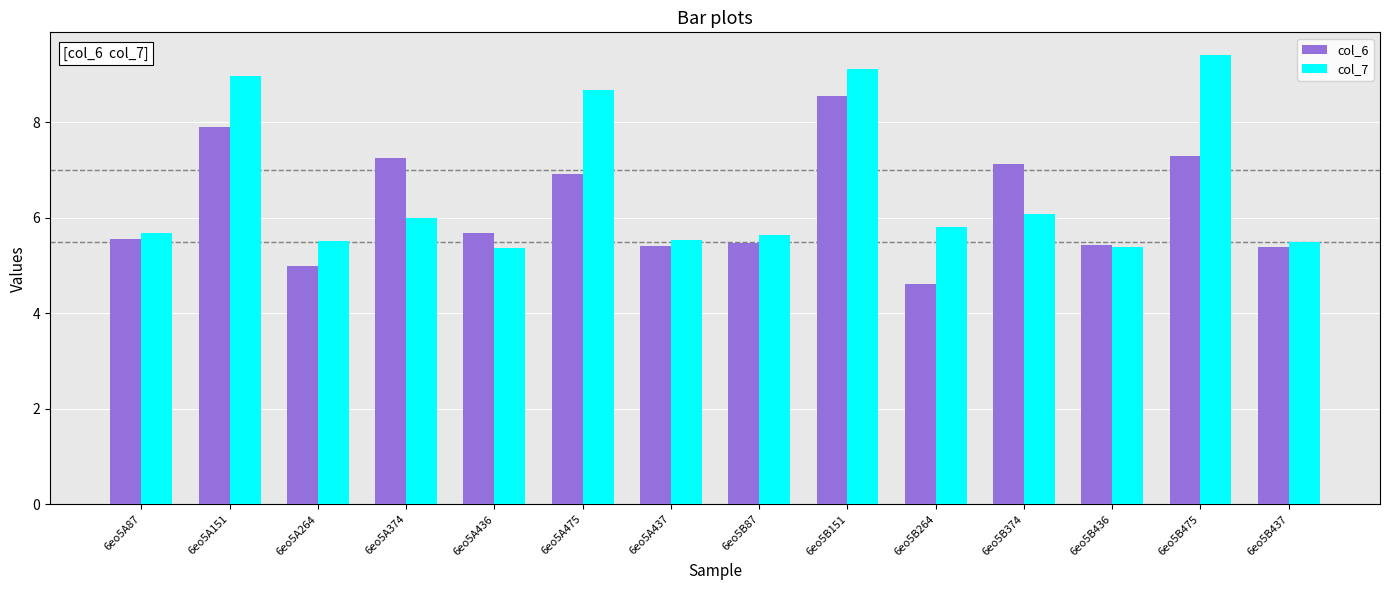

The value of col_7 at 6eo5B475 is 9.4. True or false?

True